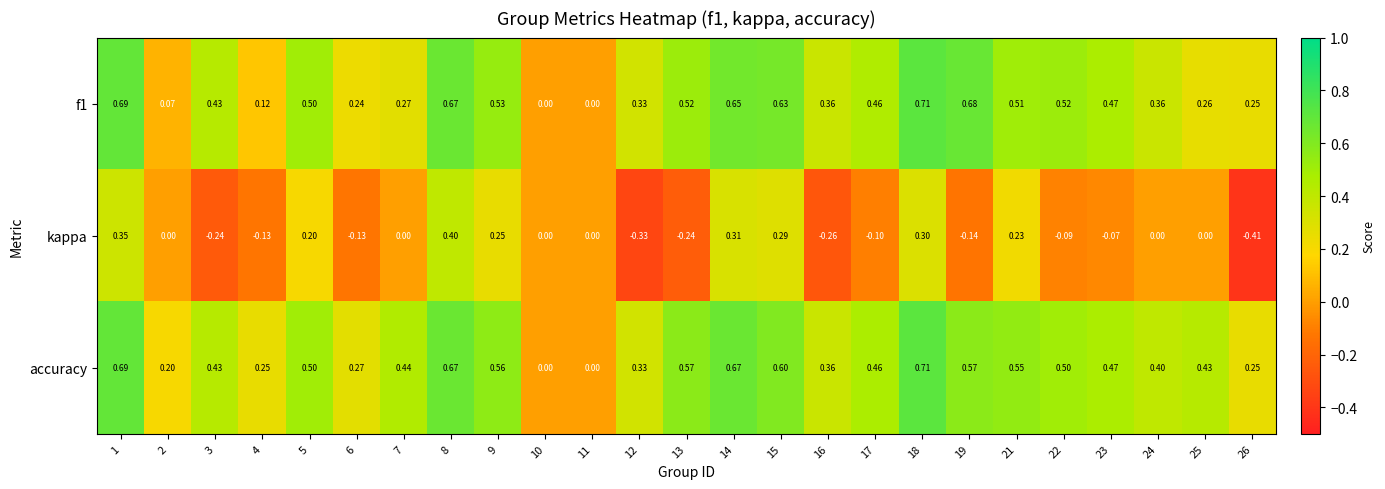

How many data points does each series have?

25